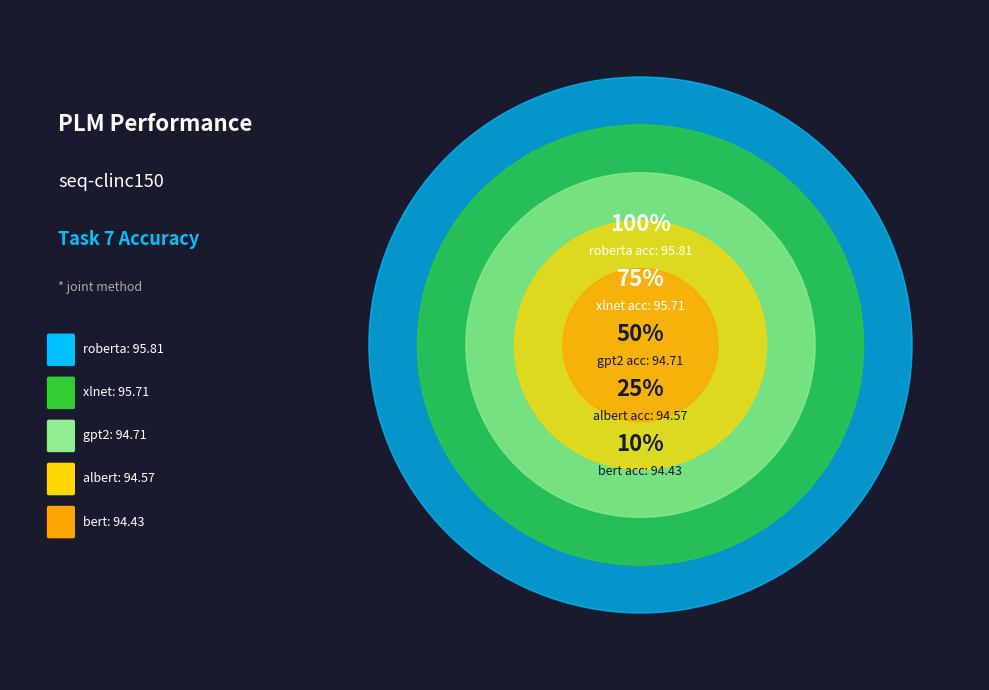

What is the ratio of the value at bert to the value at roberta?

1.0